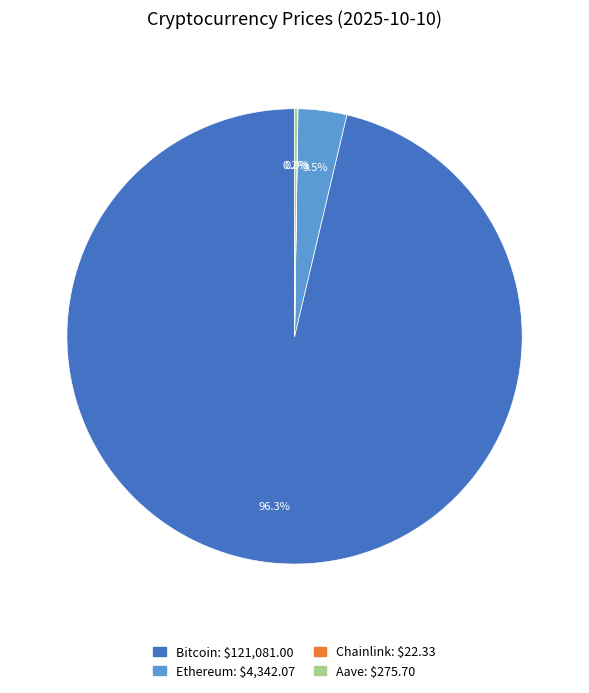

What is the majority slice?

Bitcoin